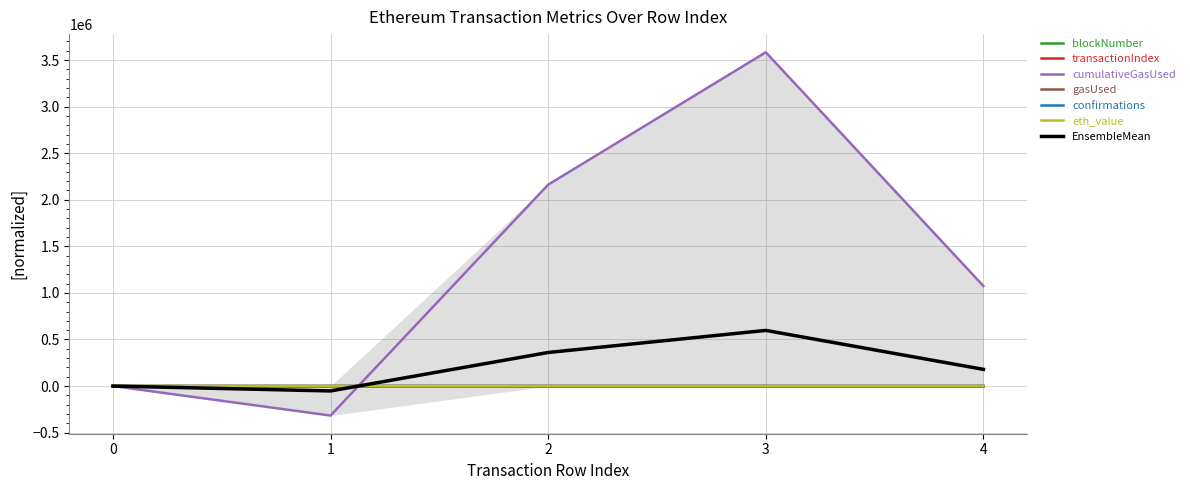

What is the sum of the blockNumber values at 2 and 3?

320.0